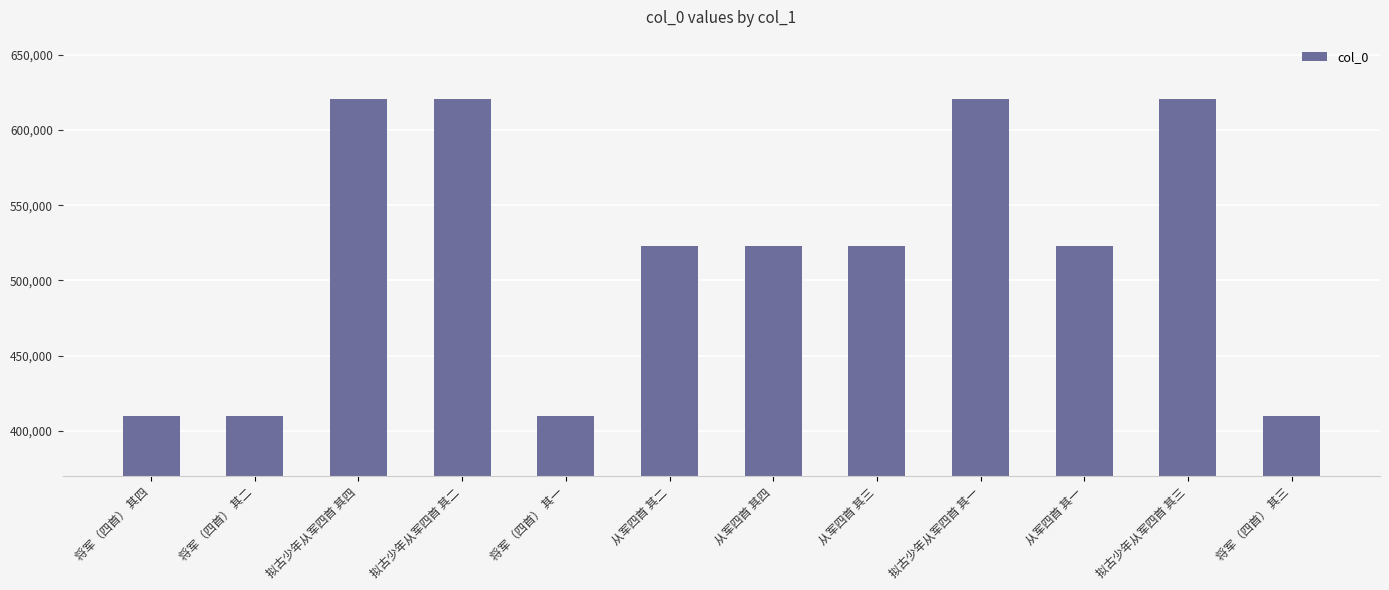

Which has a higher value, 从军四首 其一 or 拟古少年从军四首 其三?

拟古少年从军四首 其三